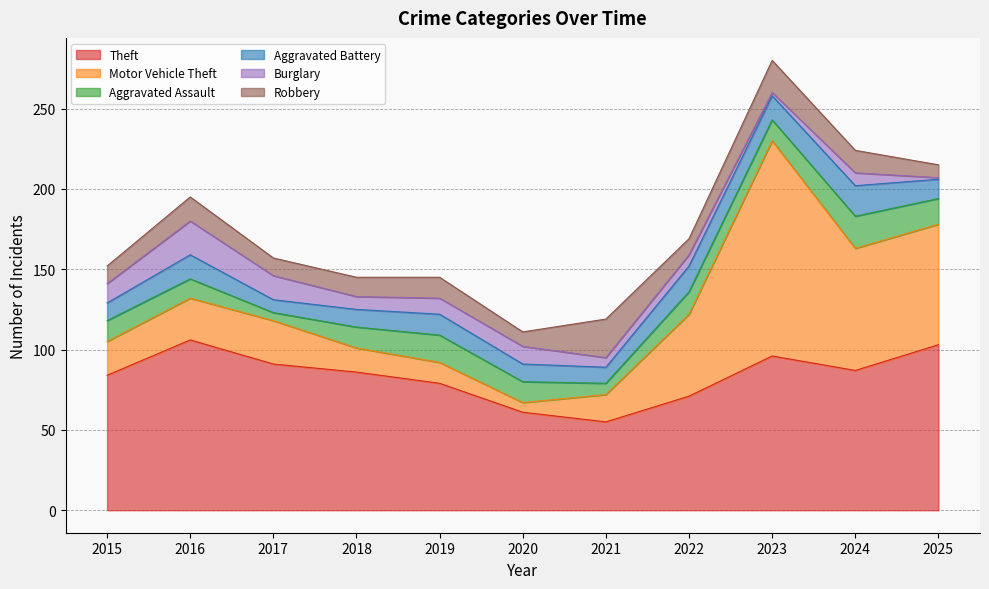

Where is the first local minimum for Robbery?

2017